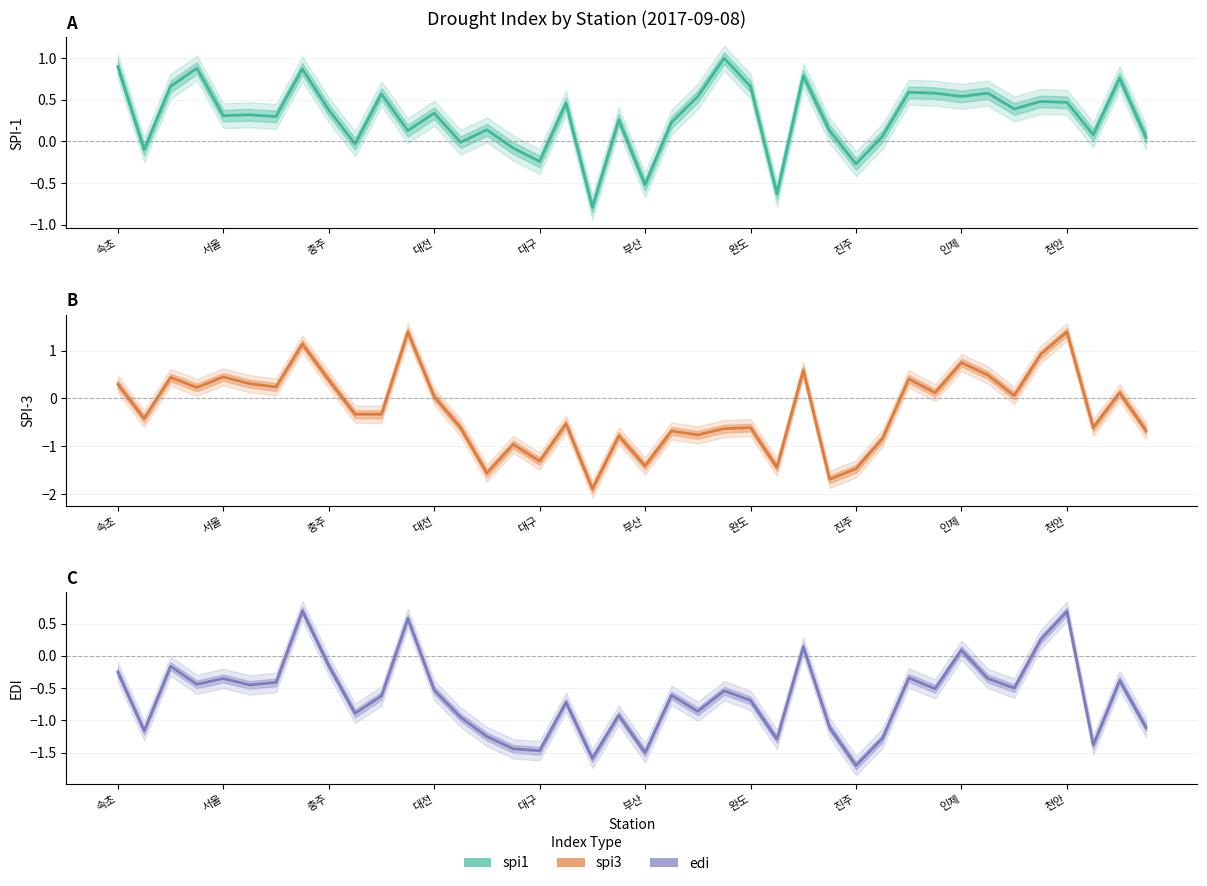

What is the difference between the maximum and minimum values in the spi3 series?

3.3